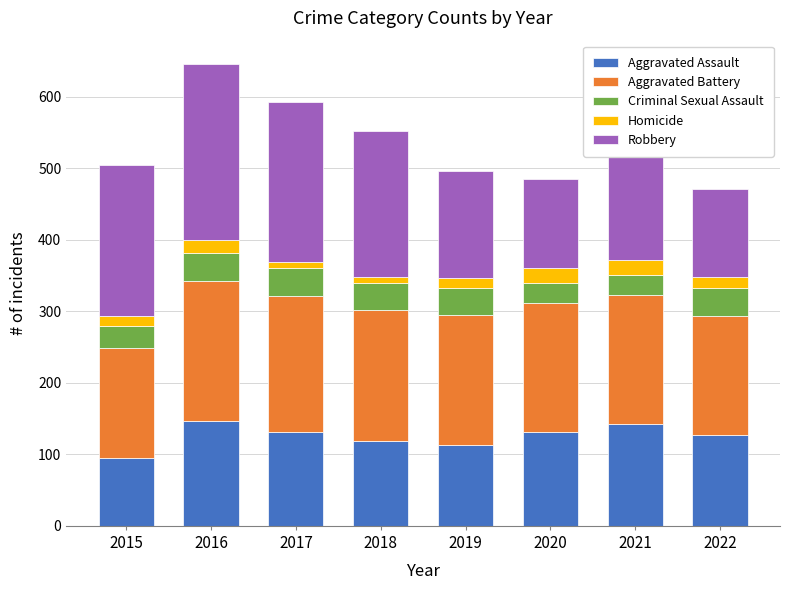

Is it true that Aggravated Assault equals 180 at 2020?

False